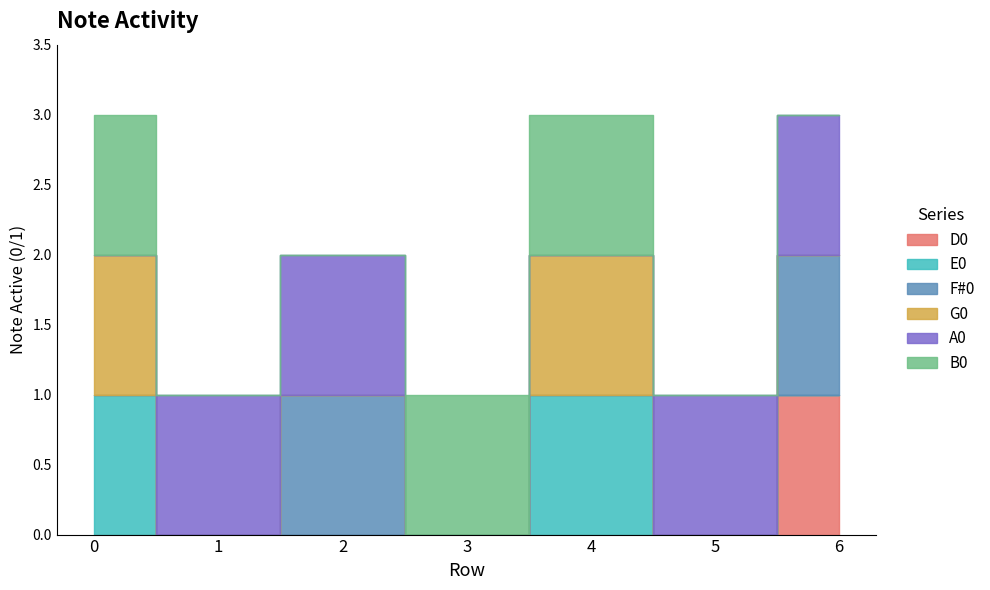

Rank the categories by B0 value from highest to lowest.

0, 3, 4, 1, 2, 5, 6